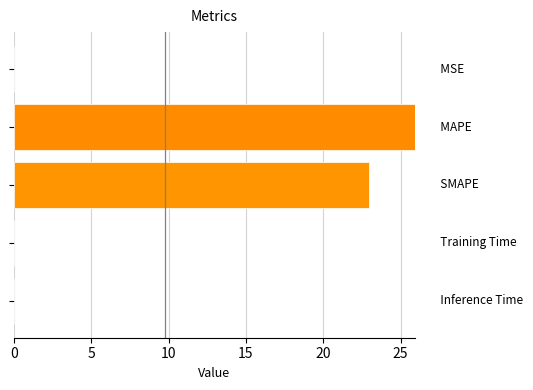

What is the maximum value shown in the chart?

25.9